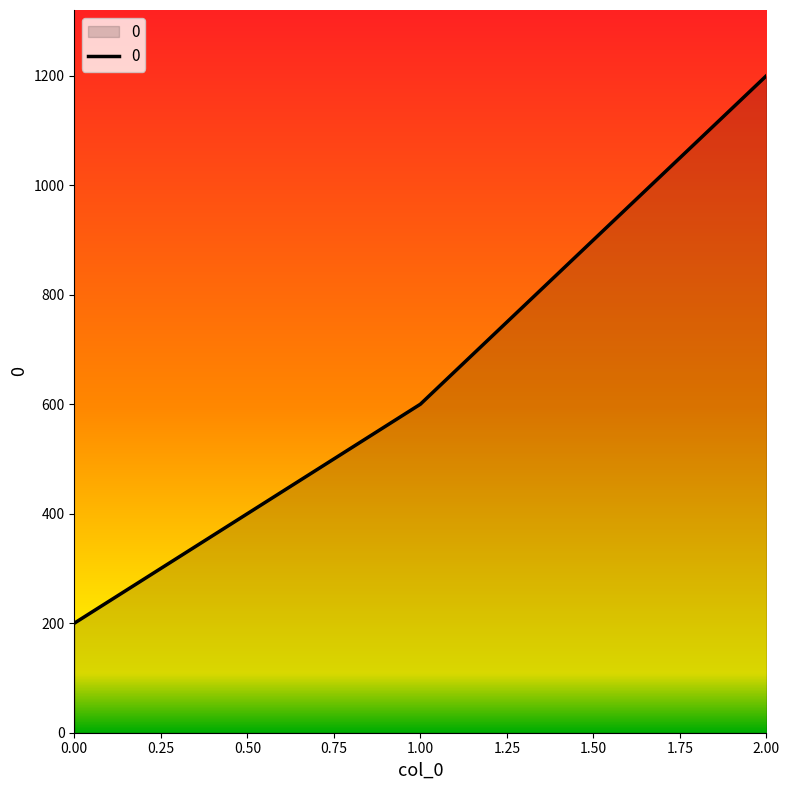

What value does the data have at 0.00?

200